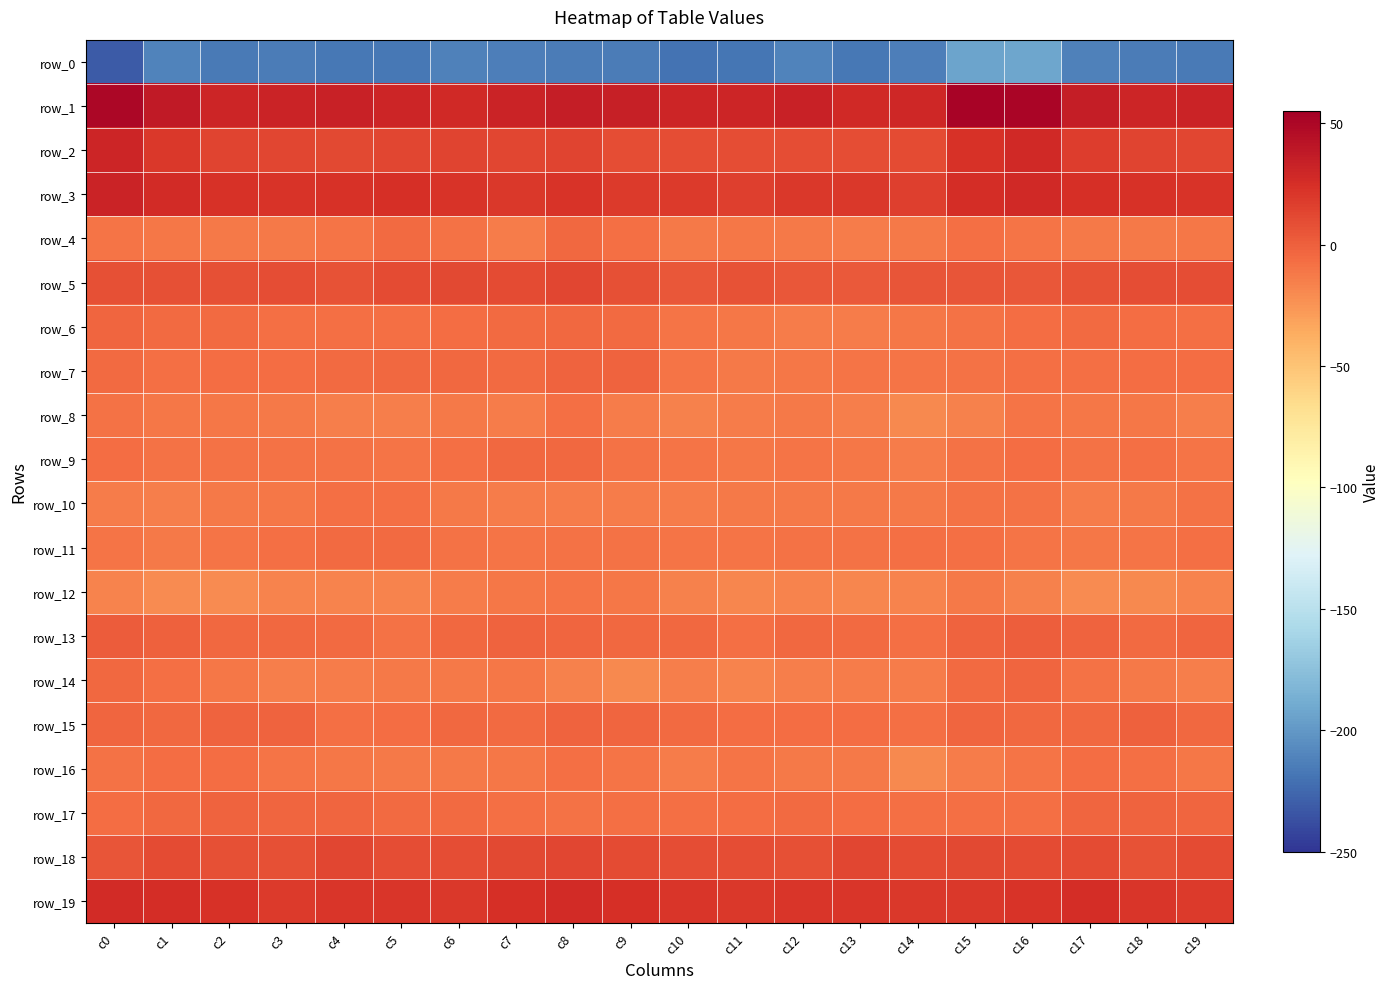

What is the sum of the row_9 values at c2 and c4?

-17.1